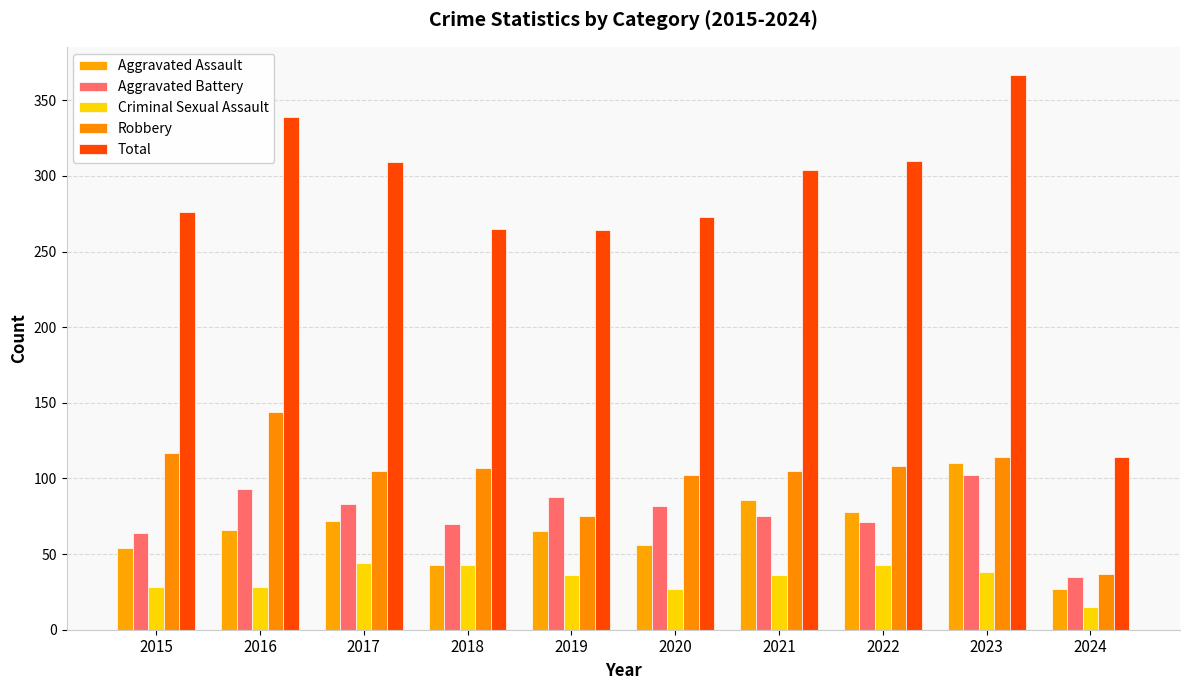

What is the total value across all series at 2019?

528